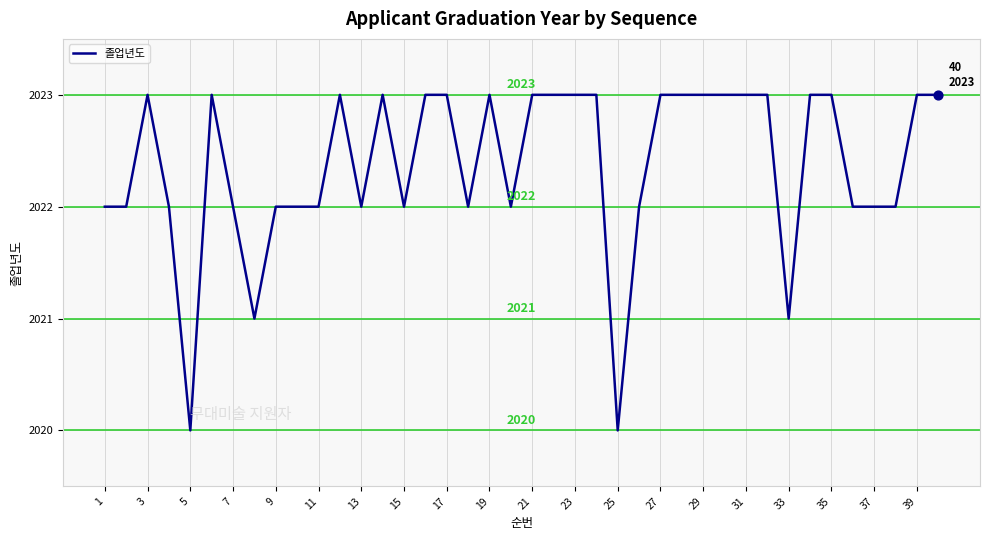

What is the difference between the maximum and minimum values?

3